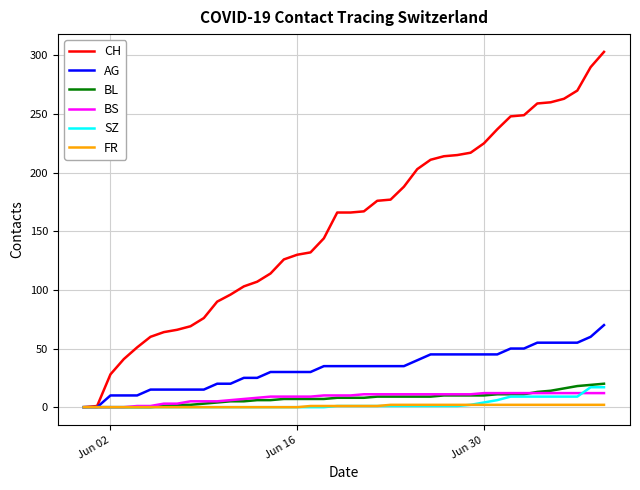

What is the maximum value shown in the chart?

303